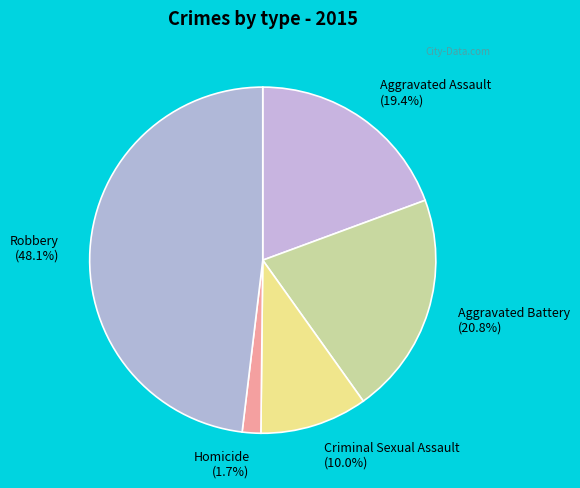

Rank the categories by value from lowest to highest.

Homicide, Criminal Sexual Assault, Aggravated Assault, Aggravated Battery, Robbery